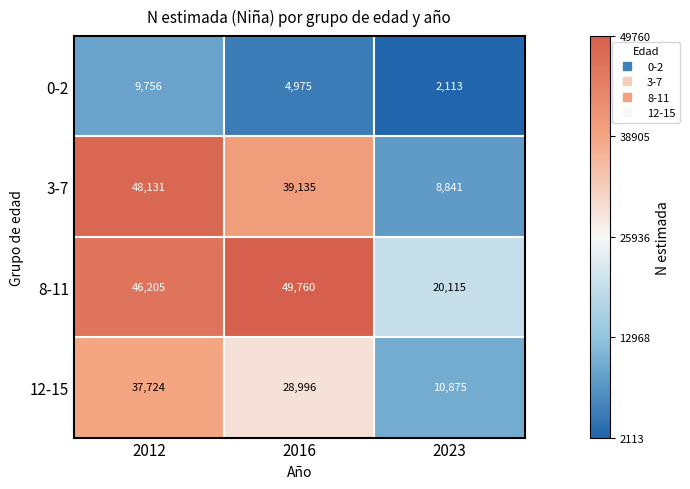

What is the difference between the maximum and minimum values in the 0-2 series?

7643